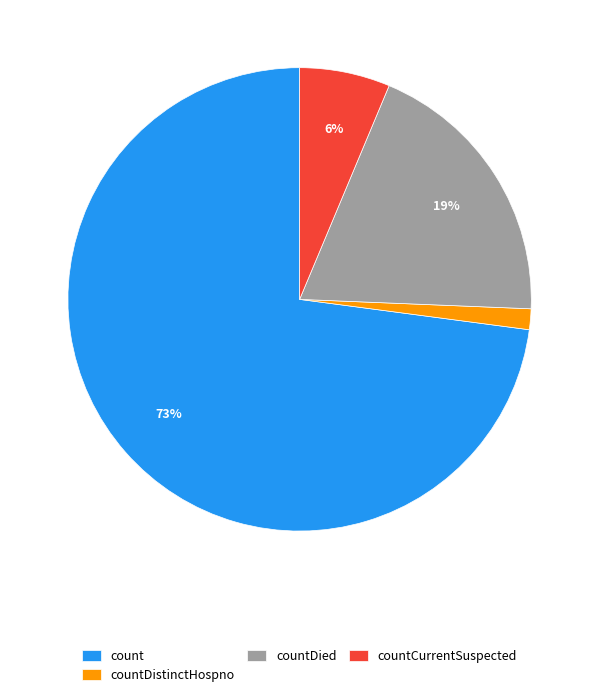

To the nearest percent, what is the average slice percentage?

25%